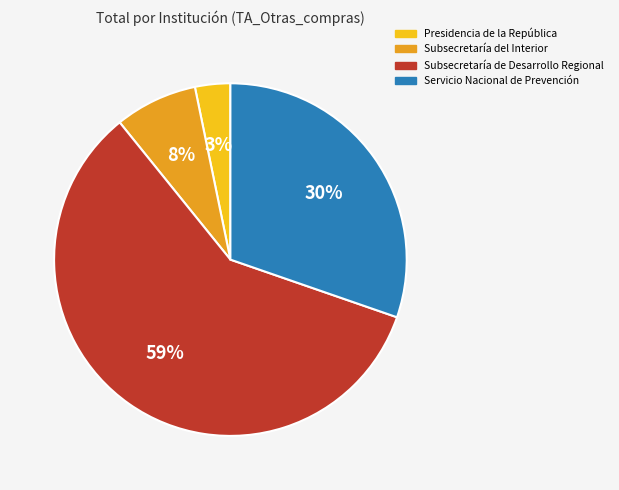

Is the sum of Presidencia de la República and Subsecretaría del Interior greater than half?

No